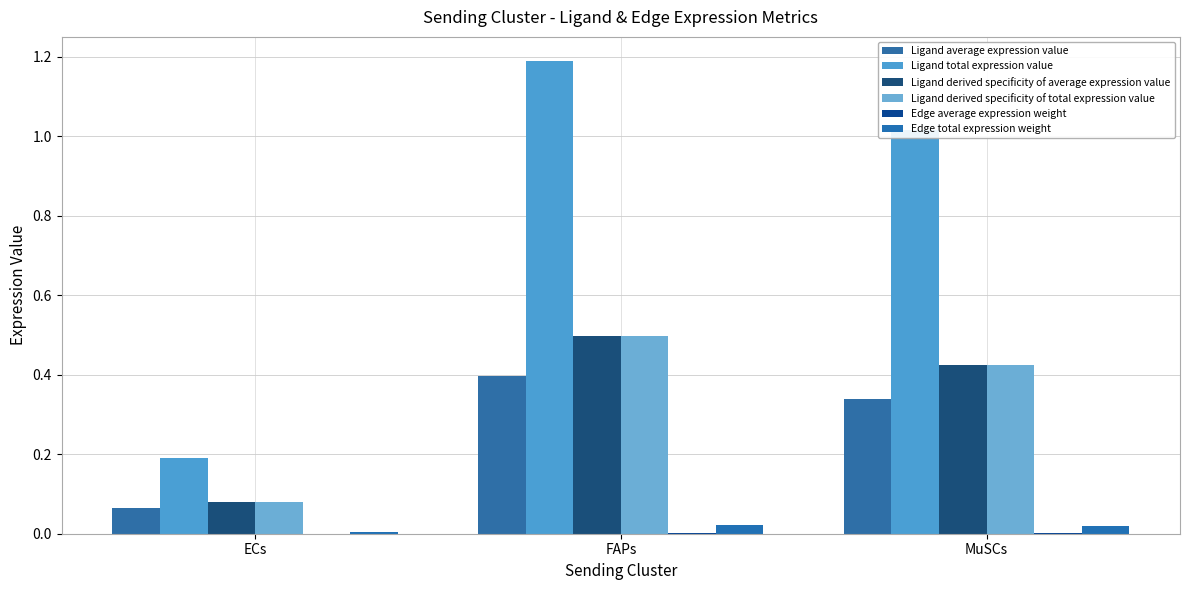

Does the chart contain stacked bars?

No